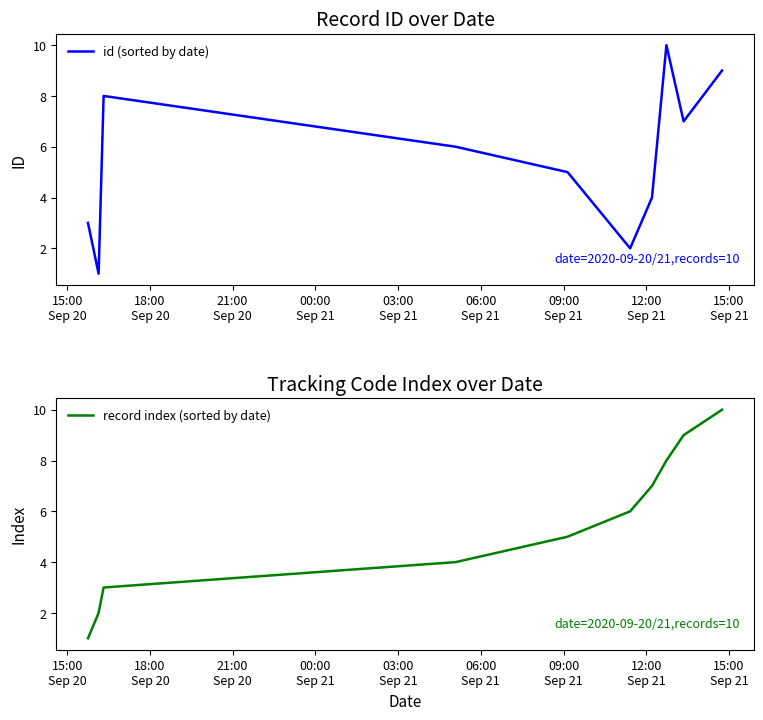

What is the difference between the maximum and minimum values in the record index (sorted by date) series?

9